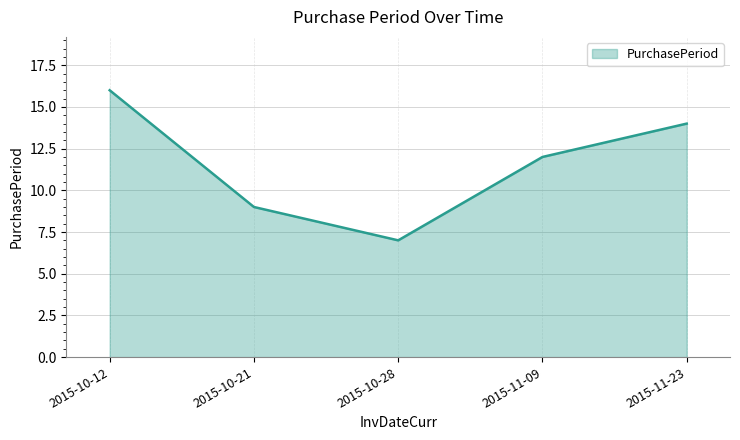

What position from the right is 2015-10-21?

4